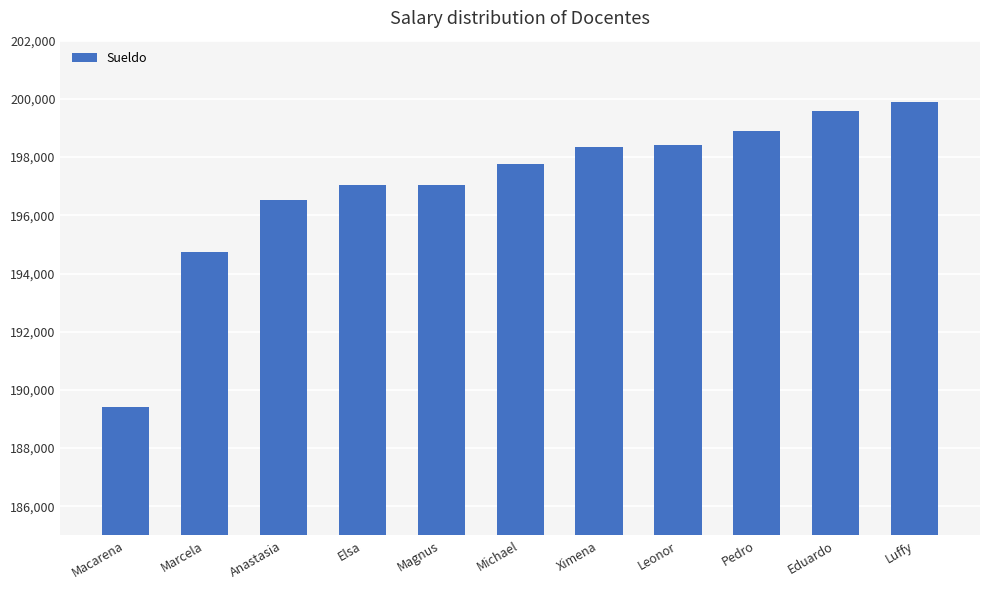

The value at Elsa is 330406. True or false?

False